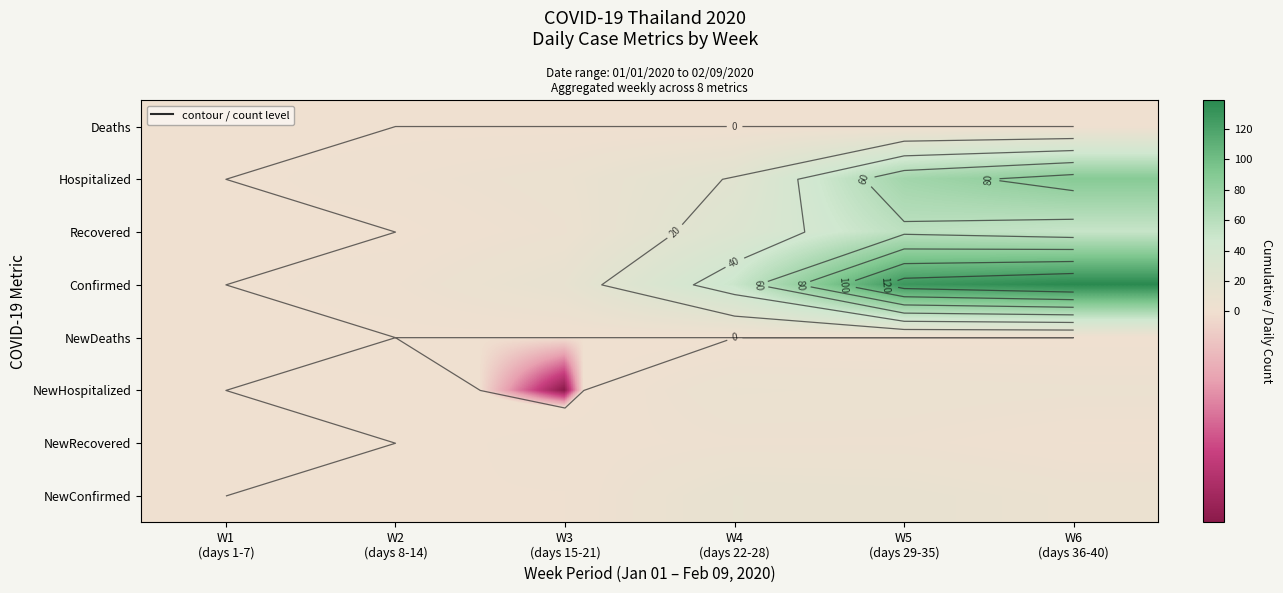

The Hospitalized series shows 22 at W5 (days 29-35). True or false?

False